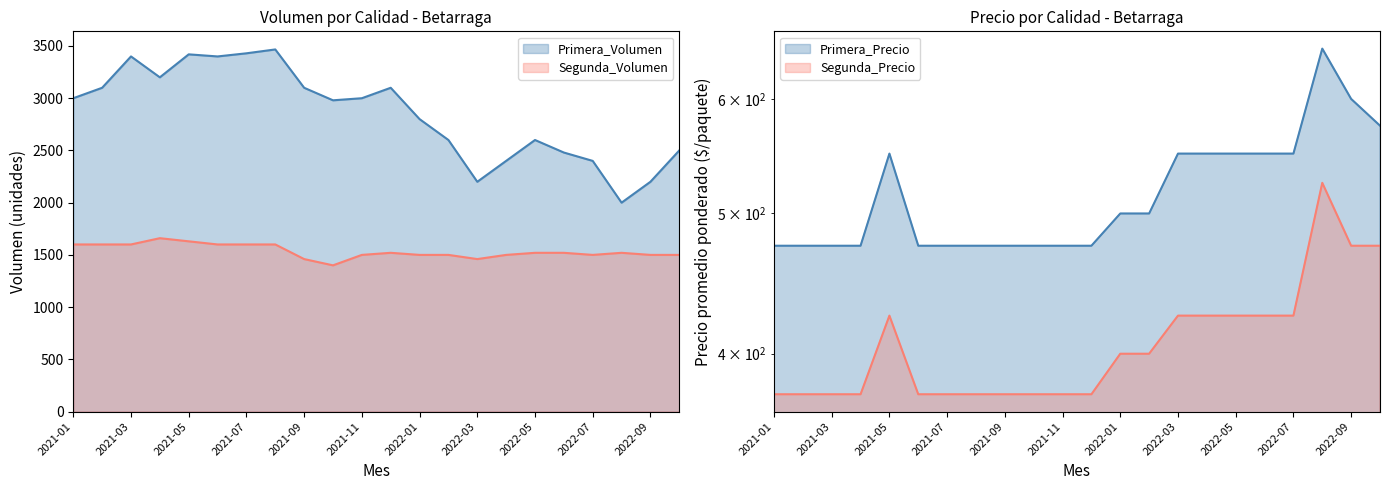

Where is Segunda_Volumen nearest to the value 1530?

2021-12